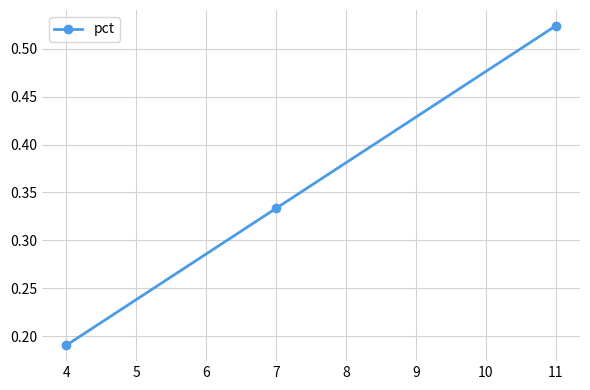

The value at 7 is 0.1. True or false?

False